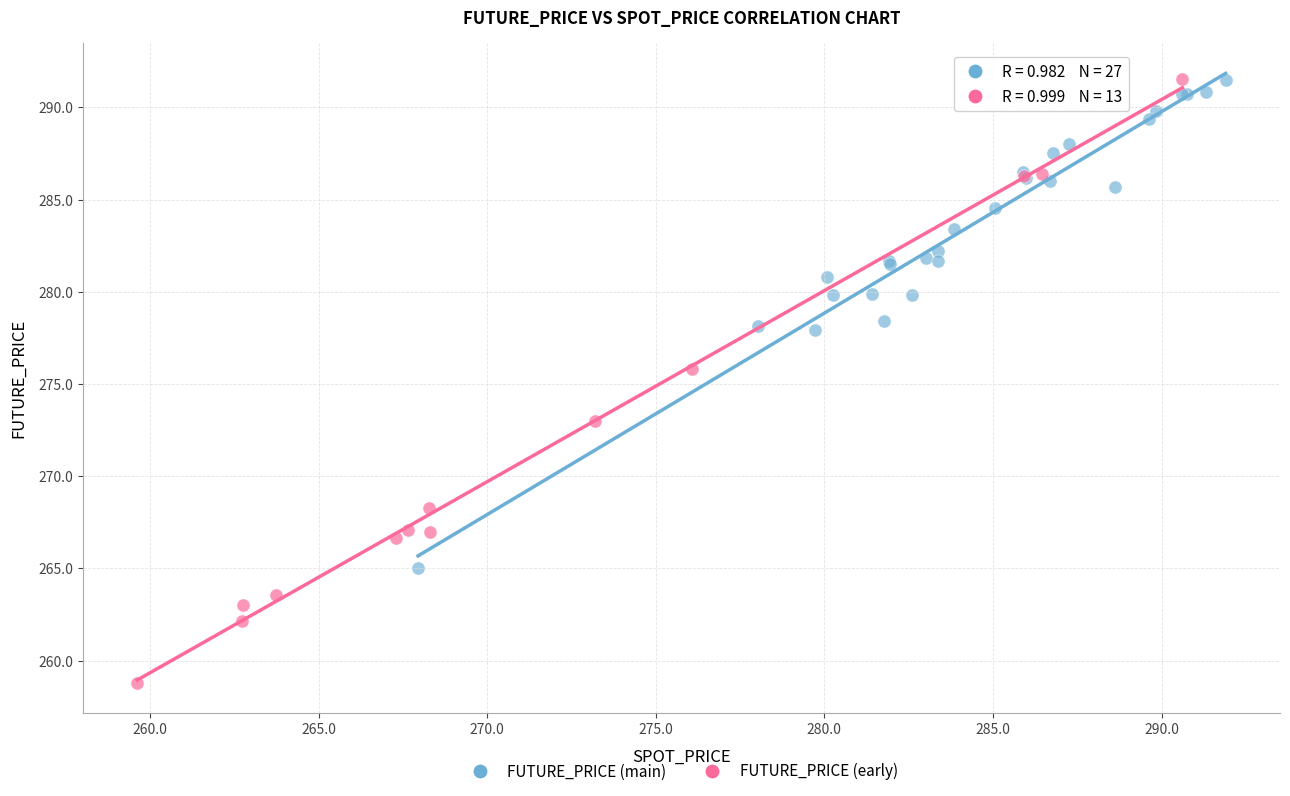

Which series contains the lowest Y value?

FUTURE_PRICE (early)